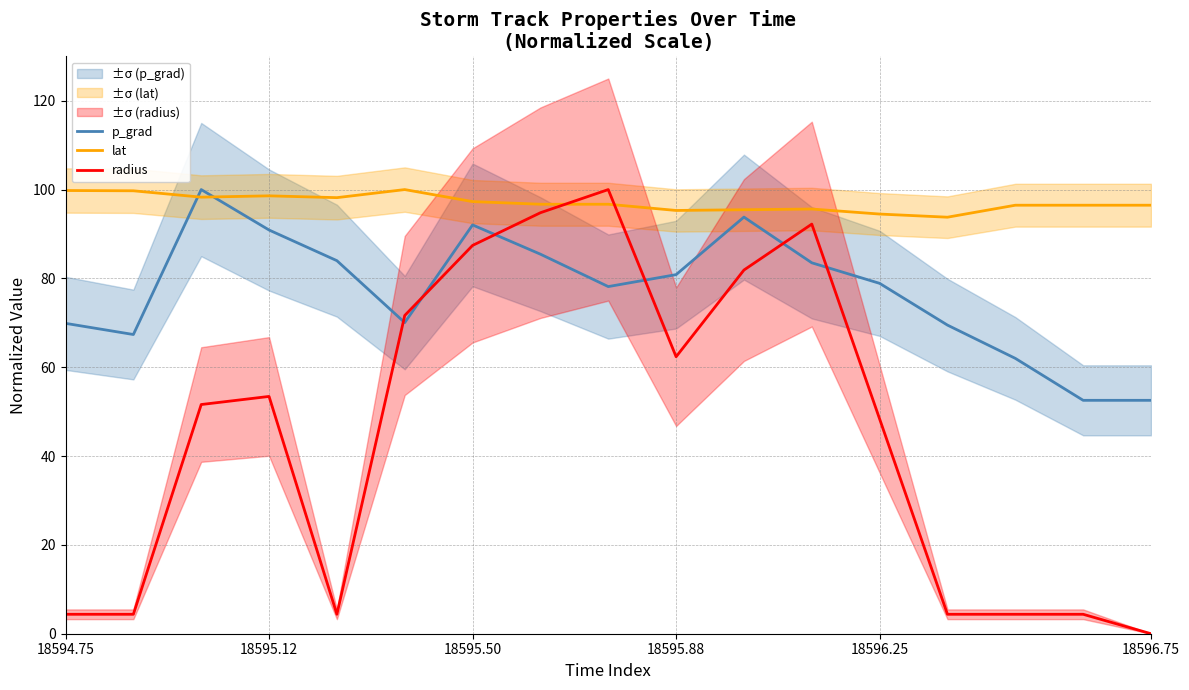

What value does the lat series have at 14?

96.5